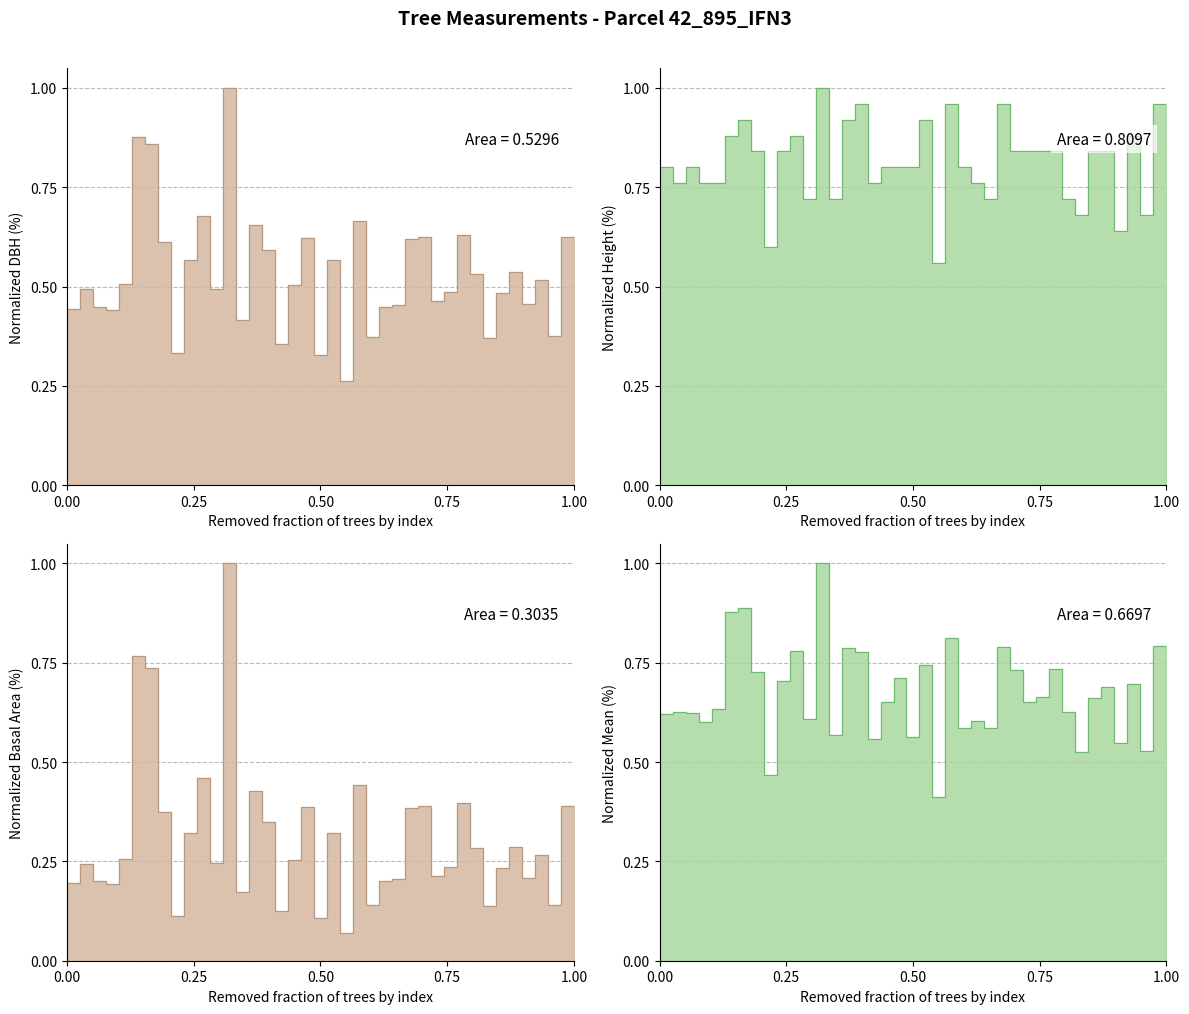

What is the value of the h point at the 1st from the left?

0.8